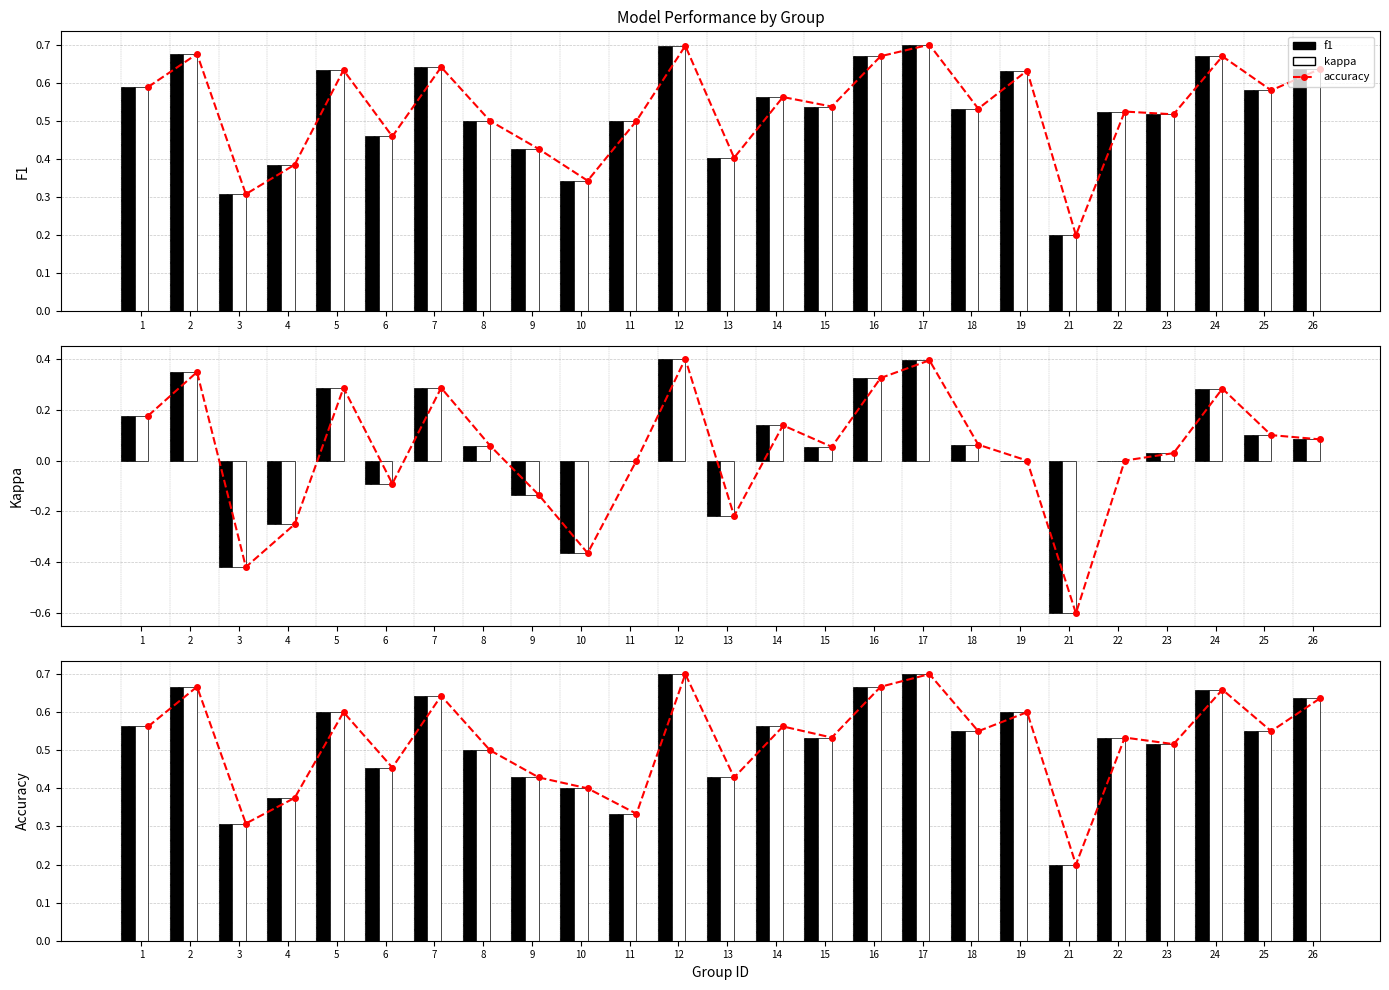

What is the sum of the accuracy values at 2 and 7?

1.3